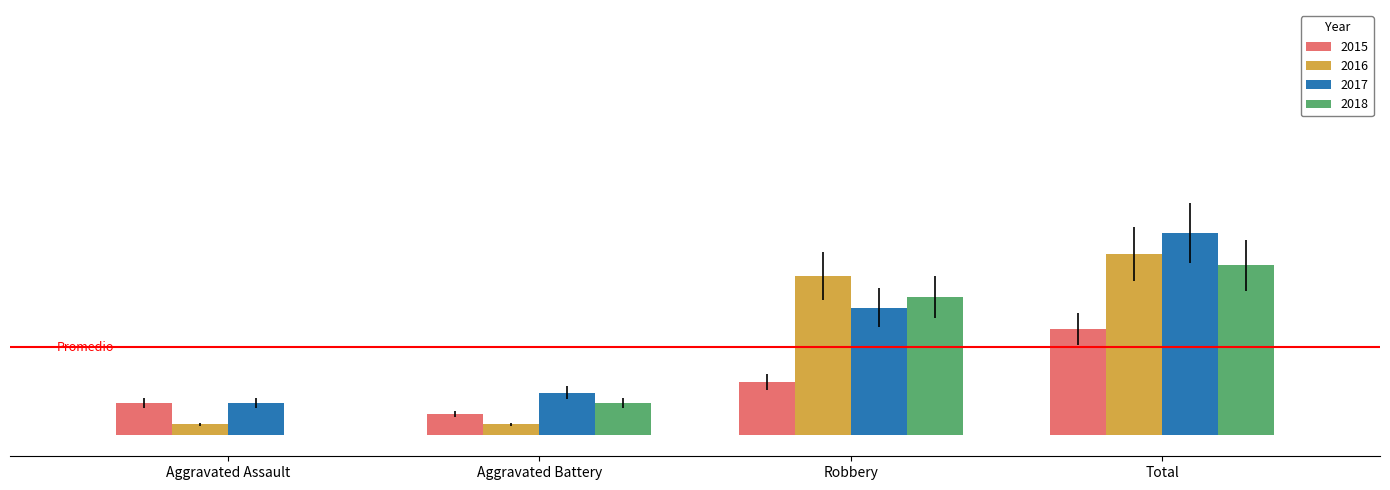

What is the label of the 3rd bar from the right?

Aggravated Battery